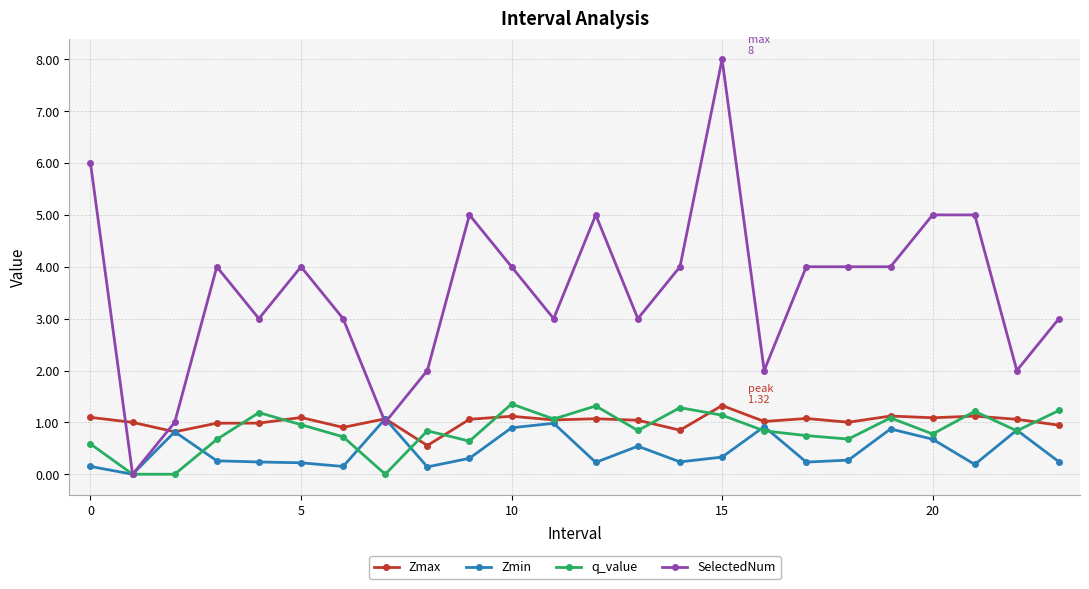

Which series has the widest spread of values?

SelectedNum